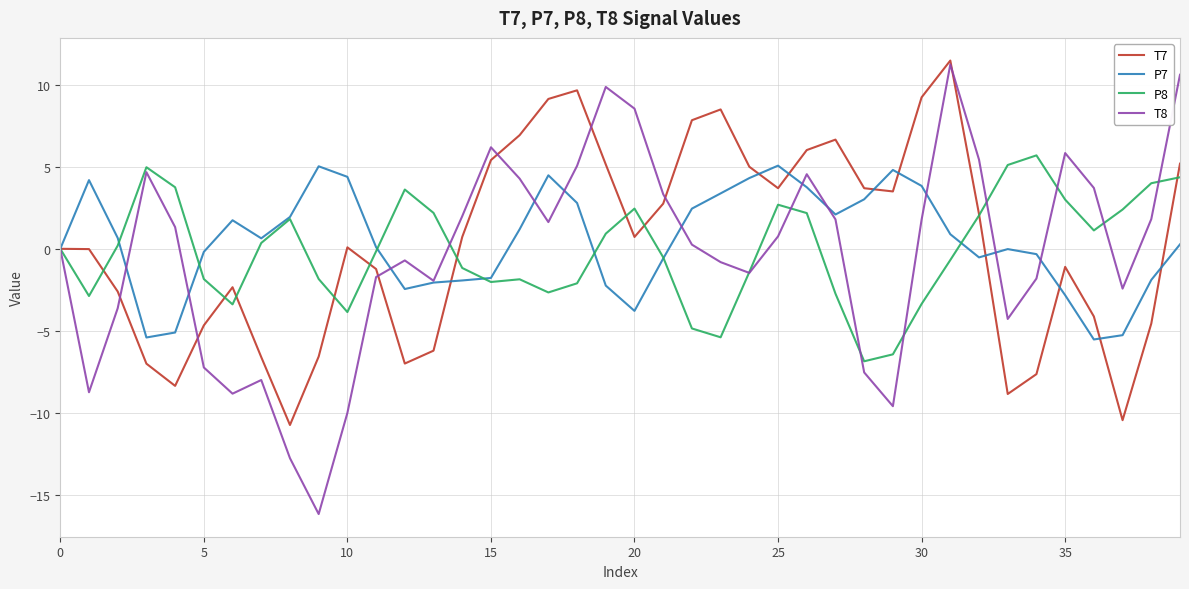

What is the lowest value of the T8 series?

-16.2